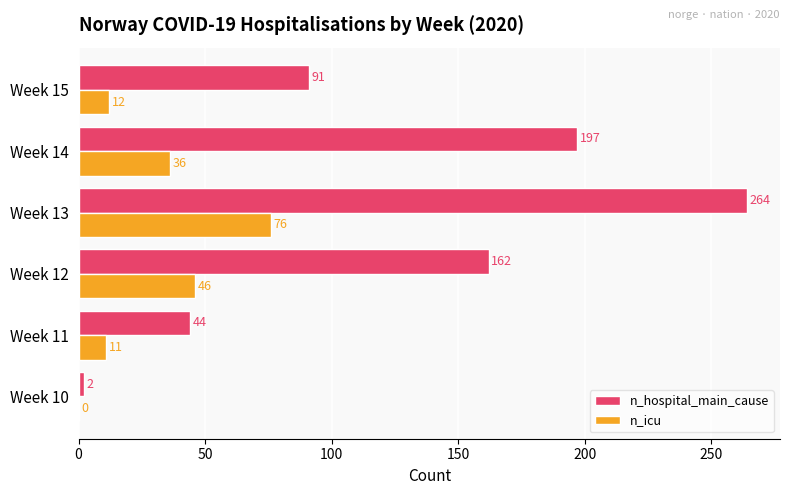

Where is n_icu nearest to the value 38?

Week 14